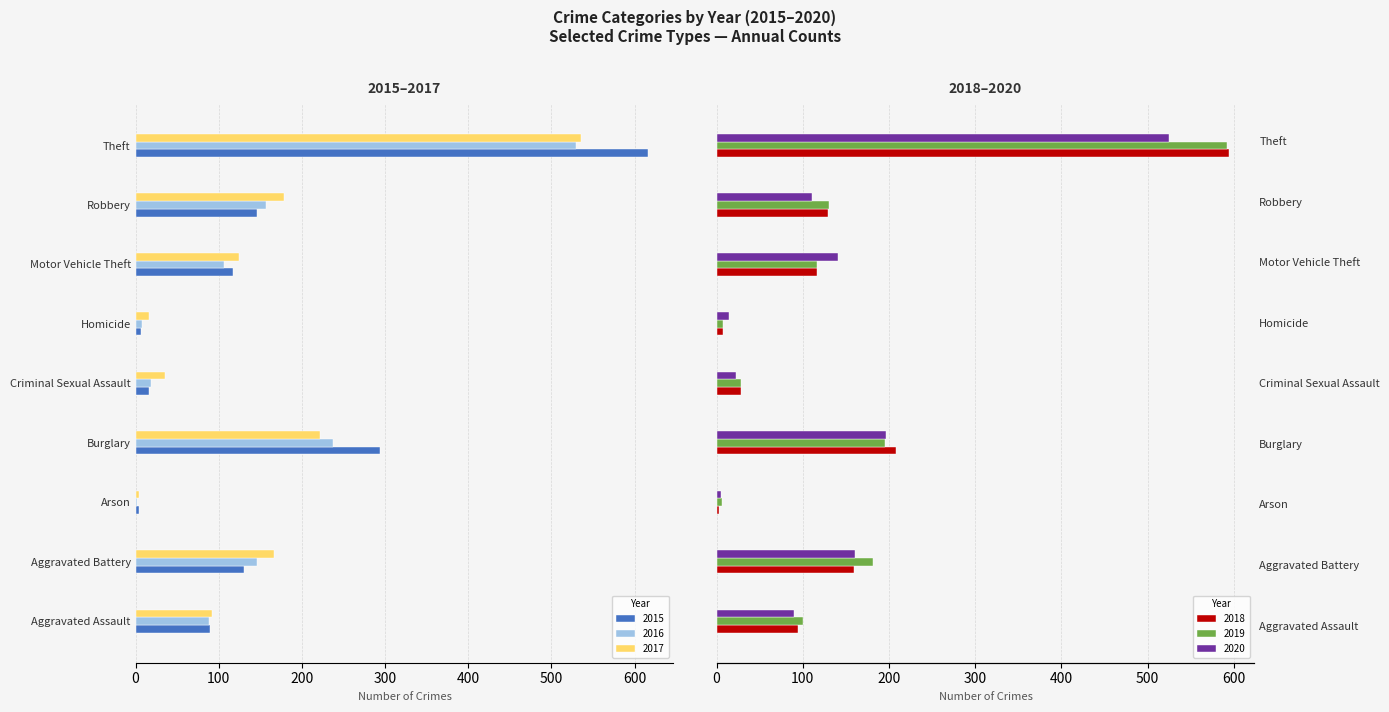

What is the label of the 5th bar from the right?

Criminal Sexual Assault